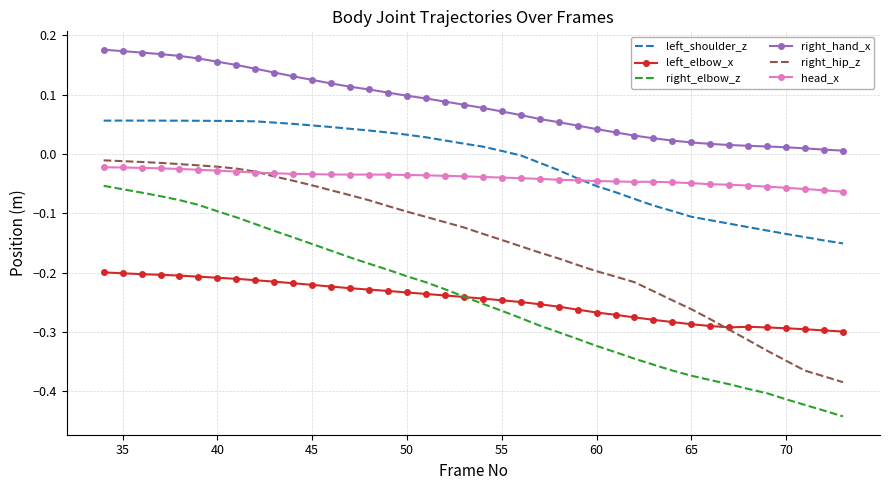

Which series has the largest total across all categories?

right_hand_x